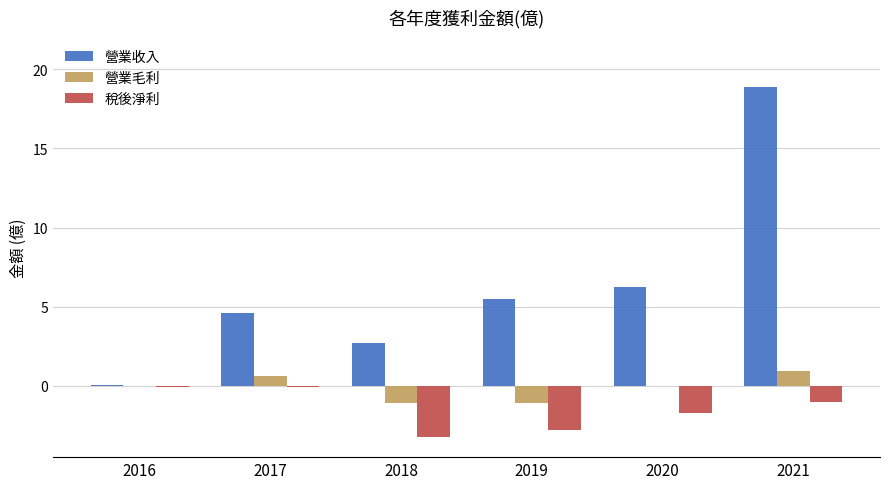

The 稅後淨利 series shows -3.2 at 2018. True or false?

True